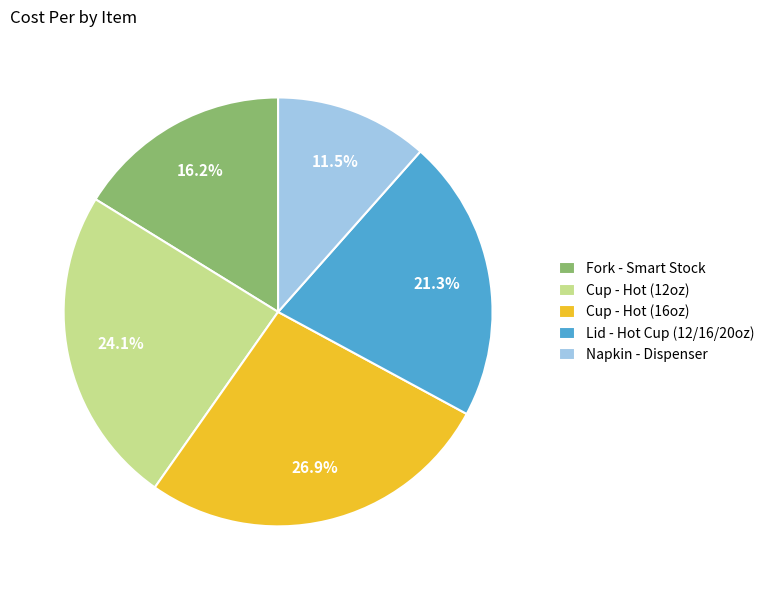

Approximately how many times larger is the value at Cup - Hot (12oz) compared to Napkin - Dispenser?

2.1